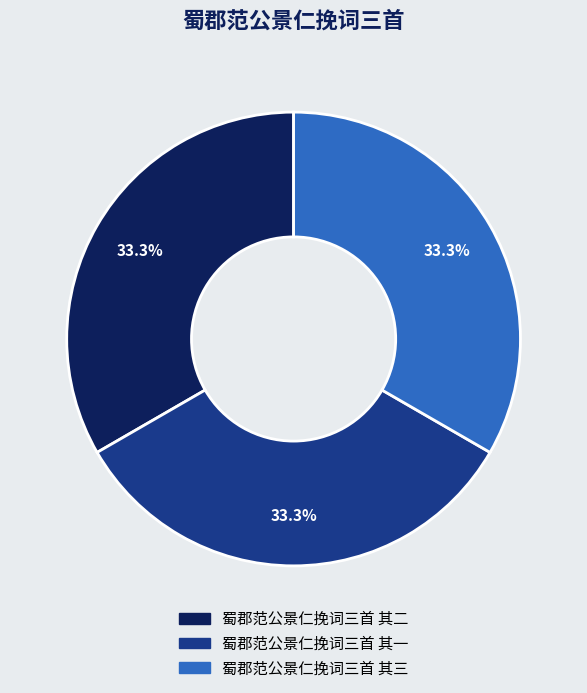

Is it true that 蜀郡范公景仁挽词三首 其二 is 48% of the pie?

False